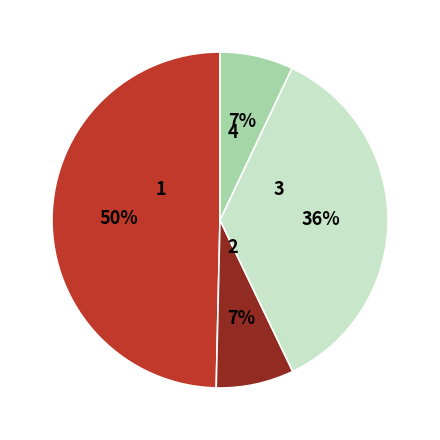

To the nearest percent, what is the difference between the largest and smallest slice percentages?

43%